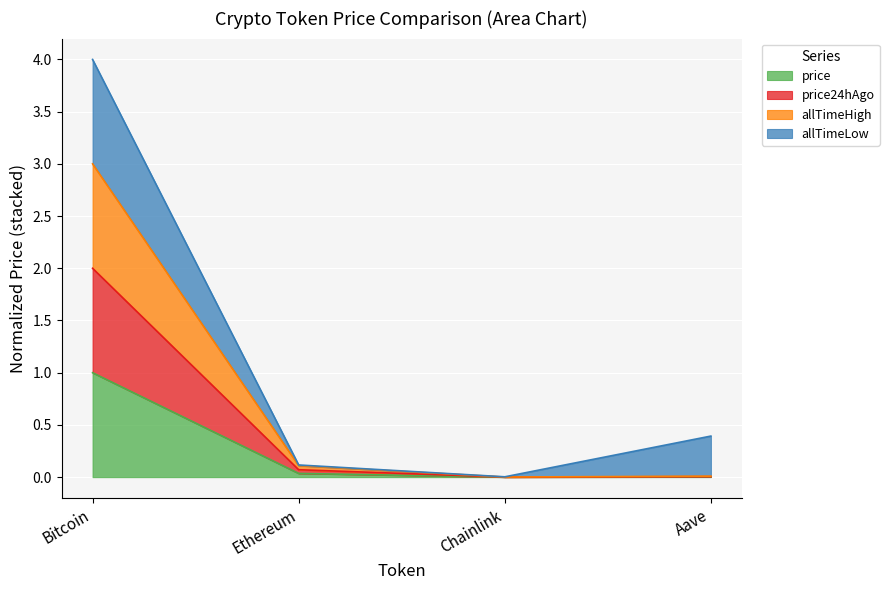

How many categories are shown in the chart?

4